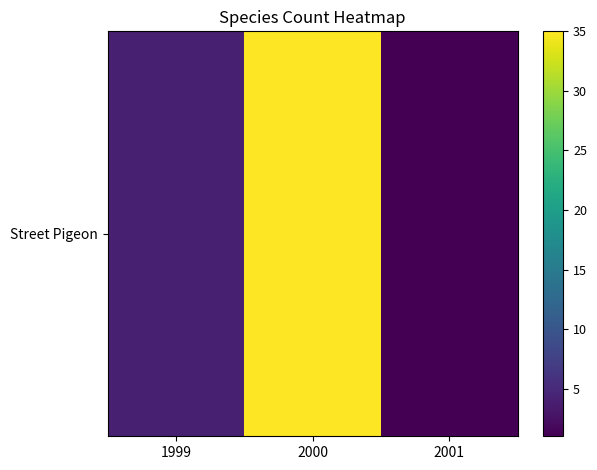

Which label corresponds to the smallest value in the chart?

2001